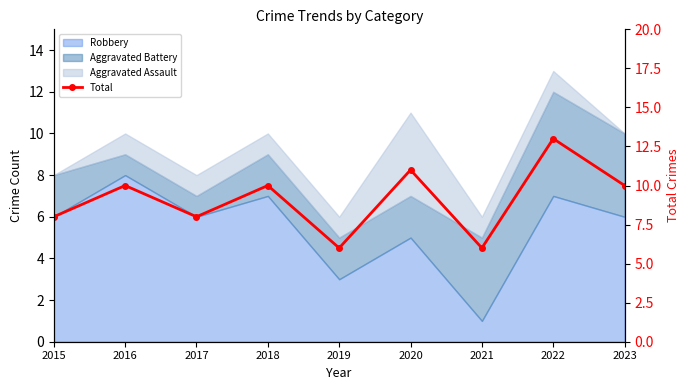

How many values exceed 10?

2